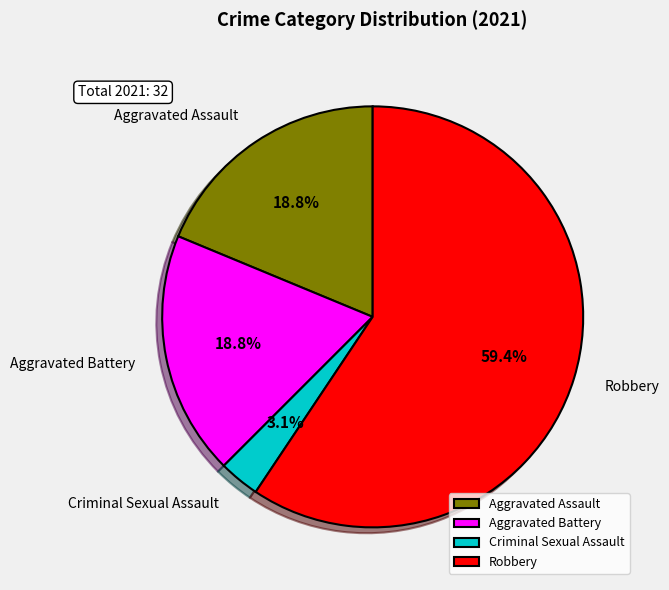

What percentage is the Aggravated Assault slice, to the nearest percent?

19%